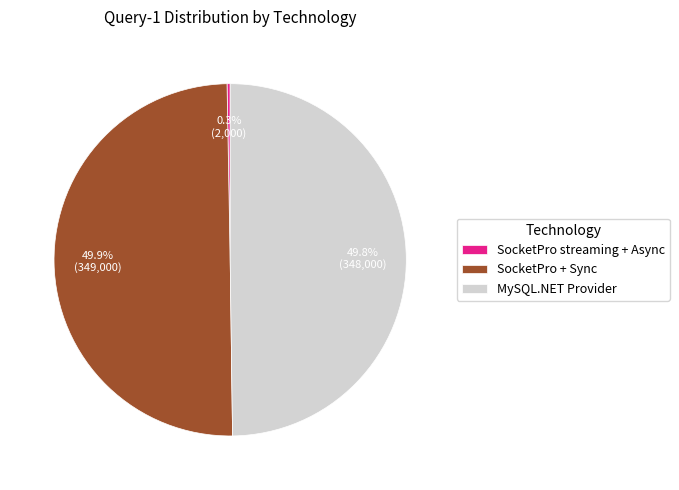

What is the total percentage of SocketPro streaming + Async and SocketPro + Sync?

50.2%